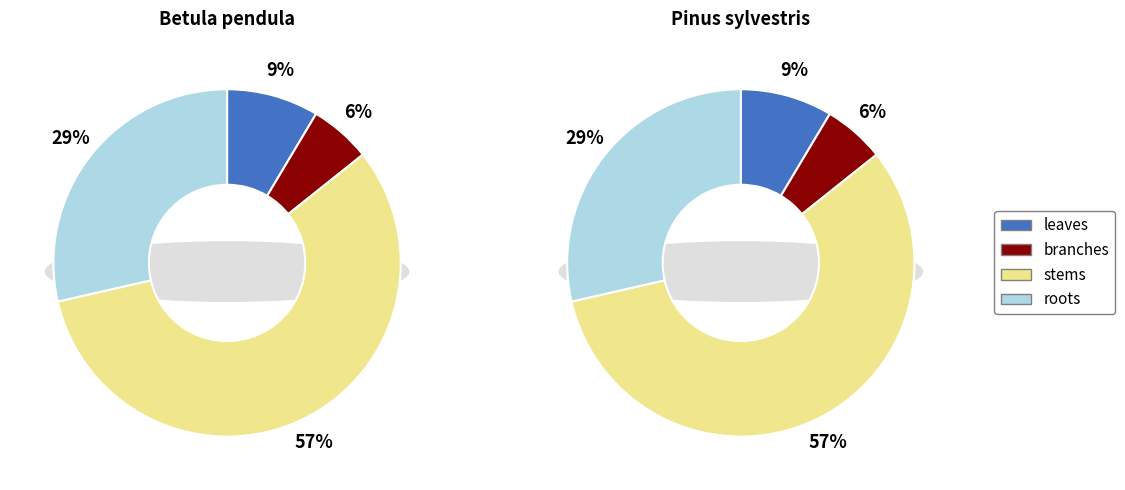

Combined, what portion of the pie is roots and stems?

85.7%